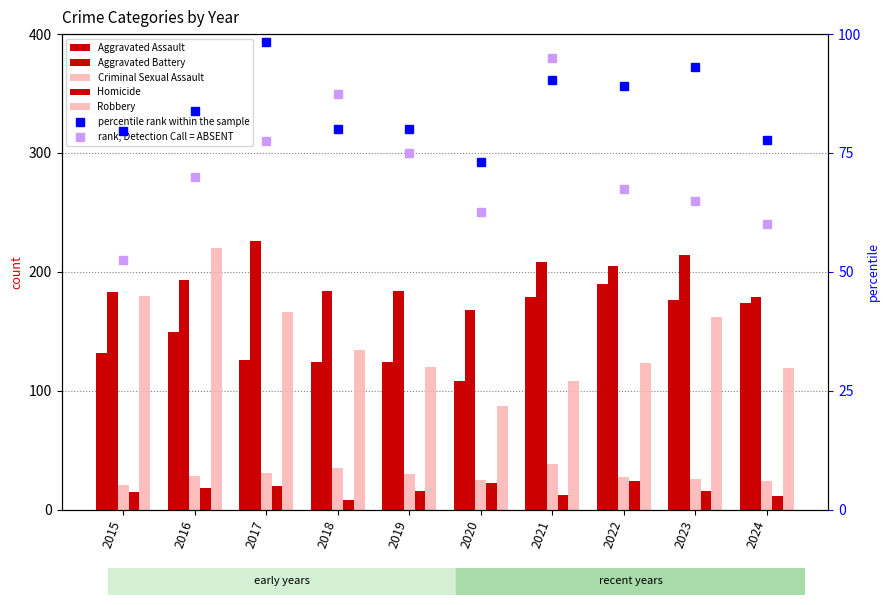

Which has a higher value, 2020 or 2016?

2016